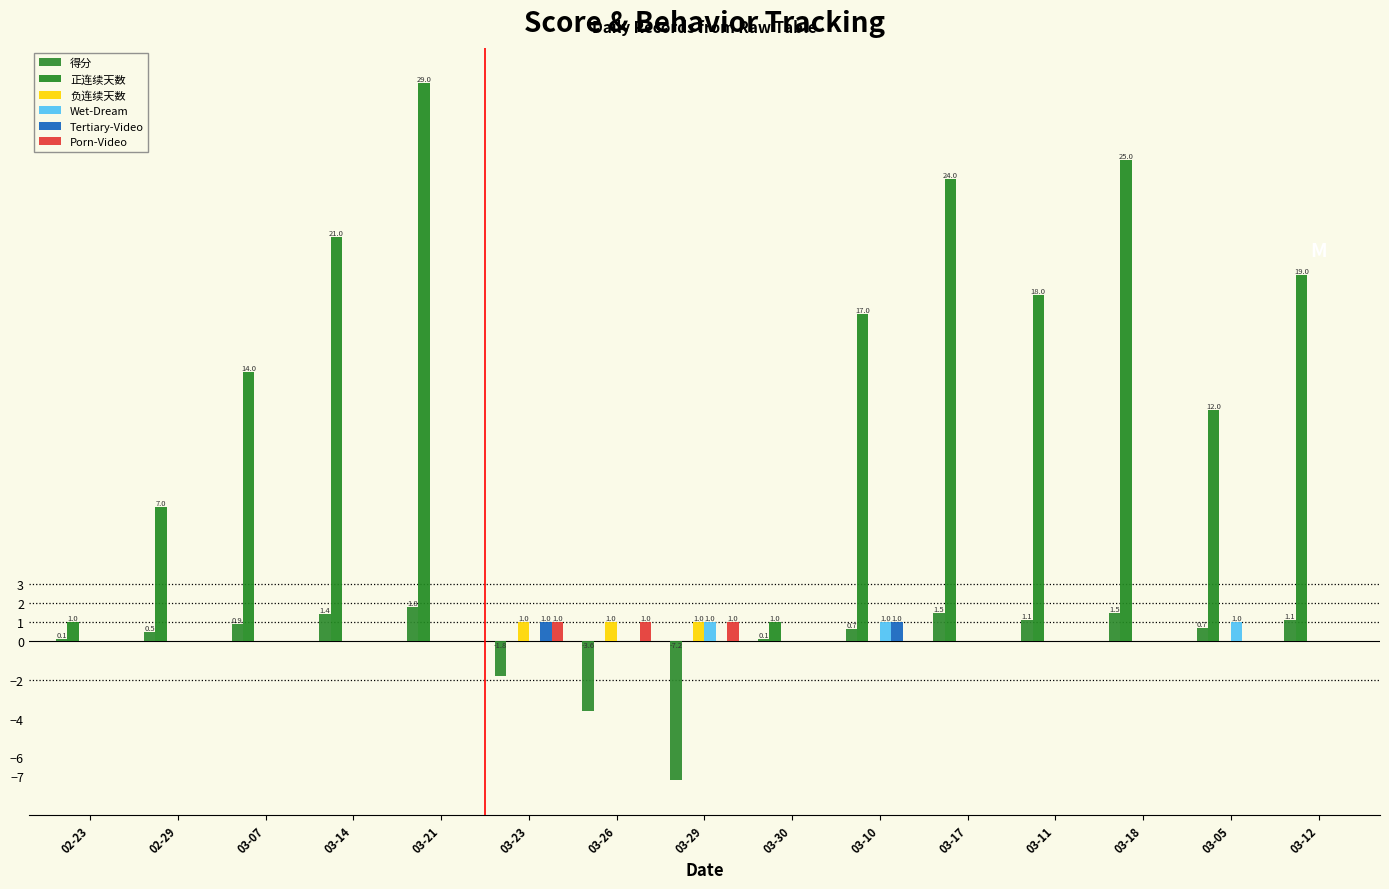

Which series has the widest spread of values?

正连续天数